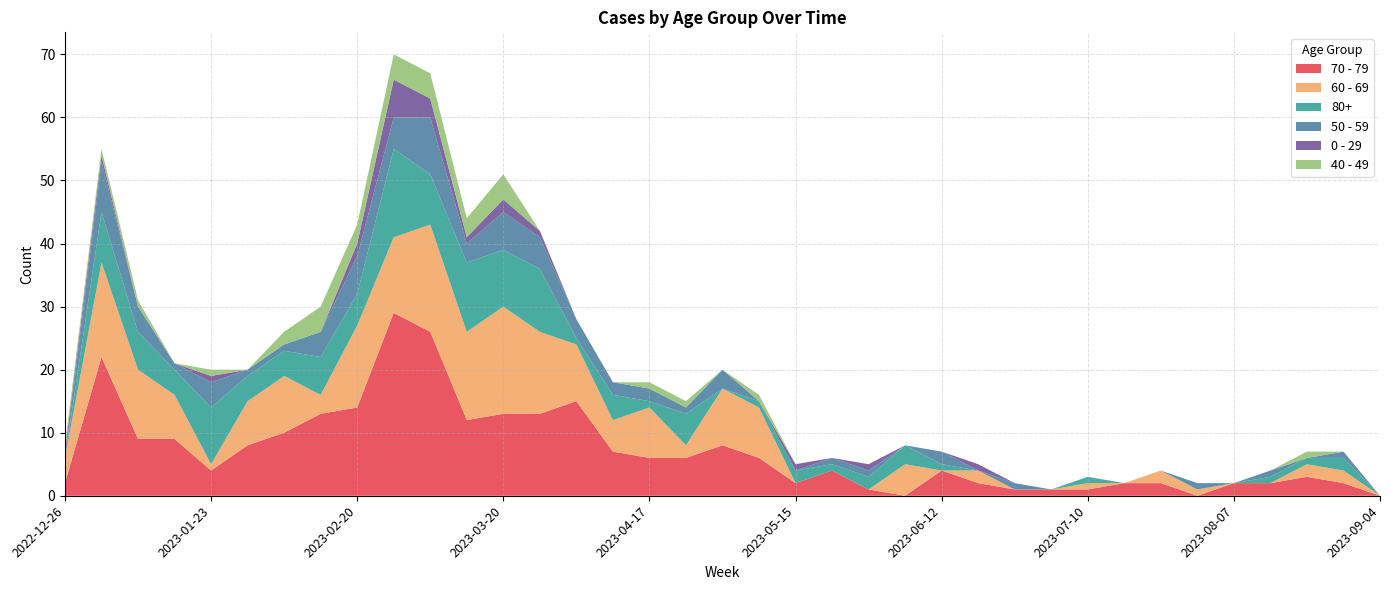

Reading right to left, what are all the values shown in this chart?

70 - 79: 2023-09-04=0	2023-08-28=2	2023-08-21=3	2023-08-14=2	2023-08-07=2	2023-07-31=0	2023-07-24=2	2023-07-17=2	2023-07-10=1	2023-07-03=1	2023-06-26=1	2023-06-19=2	2023-06-12=4	2023-06-05=0	2023-05-29=1	2023-05-22=4	2023-05-15=2	2023-05-08=6	2023-05-01=8	2023-04-24=6	2023-04-17=6	2023-04-10=7	2023-04-03=15	2023-03-27=13	2023-03-20=13	2023-03-13=12	2023-03-06=26	2023-02-27=29	2023-02-20=14	2023-02-13=13	2023-02-06=10	2023-01-30=8	2023-01-23=4	2023-01-16=9	2023-01-09=9	2023-01-02=22	2022-12-26=2
60 - 69: 2023-09-04=0	2023-08-28=2	2023-08-21=2	2023-08-14=0	2023-08-07=0	2023-07-31=1	2023-07-24=2	2023-07-17=0	2023-07-10=1	2023-07-03=0	2023-06-26=0	2023-06-19=2	2023-06-12=0	2023-06-05=5	2023-05-29=0	2023-05-22=0	2023-05-15=0	2023-05-08=8	2023-05-01=9	2023-04-24=2	2023-04-17=8	2023-04-10=5	2023-04-03=9	2023-03-27=13	2023-03-20=17	2023-03-13=14	2023-03-06=17	2023-02-27=12	2023-02-20=13	2023-02-13=3	2023-02-06=9	2023-01-30=7	2023-01-23=1	2023-01-16=7	2023-01-09=11	2023-01-02=15	2022-12-26=4
80+: 2023-09-04=0	2023-08-28=2	2023-08-21=1	2023-08-14=1	2023-08-07=0	2023-07-31=0	2023-07-24=0	2023-07-17=0	2023-07-10=1	2023-07-03=0	2023-06-26=0	2023-06-19=0	2023-06-12=1	2023-06-05=3	2023-05-29=2	2023-05-22=1	2023-05-15=2	2023-05-08=1	2023-05-01=0	2023-04-24=5	2023-04-17=1	2023-04-10=4	2023-04-03=1	2023-03-27=10	2023-03-20=9	2023-03-13=11	2023-03-06=8	2023-02-27=14	2023-02-20=5	2023-02-13=6	2023-02-06=4	2023-01-30=4	2023-01-23=9	2023-01-16=4	2023-01-09=6	2023-01-02=8	2022-12-26=0
50 - 59: 2023-09-04=0	2023-08-28=1	2023-08-21=0	2023-08-14=1	2023-08-07=0	2023-07-31=1	2023-07-24=0	2023-07-17=0	2023-07-10=0	2023-07-03=0	2023-06-26=1	2023-06-19=0	2023-06-12=2	2023-06-05=0	2023-05-29=1	2023-05-22=1	2023-05-15=0	2023-05-08=0	2023-05-01=3	2023-04-24=1	2023-04-17=2	2023-04-10=2	2023-04-03=3	2023-03-27=5	2023-03-20=6	2023-03-13=3	2023-03-06=9	2023-02-27=5	2023-02-20=6	2023-02-13=4	2023-02-06=1	2023-01-30=1	2023-01-23=4	2023-01-16=1	2023-01-09=4	2023-01-02=8	2022-12-26=0
0 - 29: 2023-09-04=0	2023-08-28=0	2023-08-21=0	2023-08-14=0	2023-08-07=0	2023-07-31=0	2023-07-24=0	2023-07-17=0	2023-07-10=0	2023-07-03=0	2023-06-26=0	2023-06-19=1	2023-06-12=0	2023-06-05=0	2023-05-29=1	2023-05-22=0	2023-05-15=1	2023-05-08=0	2023-05-01=0	2023-04-24=0	2023-04-17=0	2023-04-10=0	2023-04-03=0	2023-03-27=1	2023-03-20=2	2023-03-13=1	2023-03-06=3	2023-02-27=6	2023-02-20=2	2023-02-13=0	2023-02-06=0	2023-01-30=0	2023-01-23=1	2023-01-16=0	2023-01-09=0	2023-01-02=1	2022-12-26=1
40 - 49: 2023-09-04=0	2023-08-28=0	2023-08-21=1	2023-08-14=0	2023-08-07=0	2023-07-31=0	2023-07-24=0	2023-07-17=0	2023-07-10=0	2023-07-03=0	2023-06-26=0	2023-06-19=0	2023-06-12=0	2023-06-05=0	2023-05-29=0	2023-05-22=0	2023-05-15=0	2023-05-08=1	2023-05-01=0	2023-04-24=1	2023-04-17=1	2023-04-10=0	2023-04-03=0	2023-03-27=0	2023-03-20=4	2023-03-13=3	2023-03-06=4	2023-02-27=4	2023-02-20=3	2023-02-13=4	2023-02-06=2	2023-01-30=0	2023-01-23=1	2023-01-16=0	2023-01-09=1	2023-01-02=1	2022-12-26=1